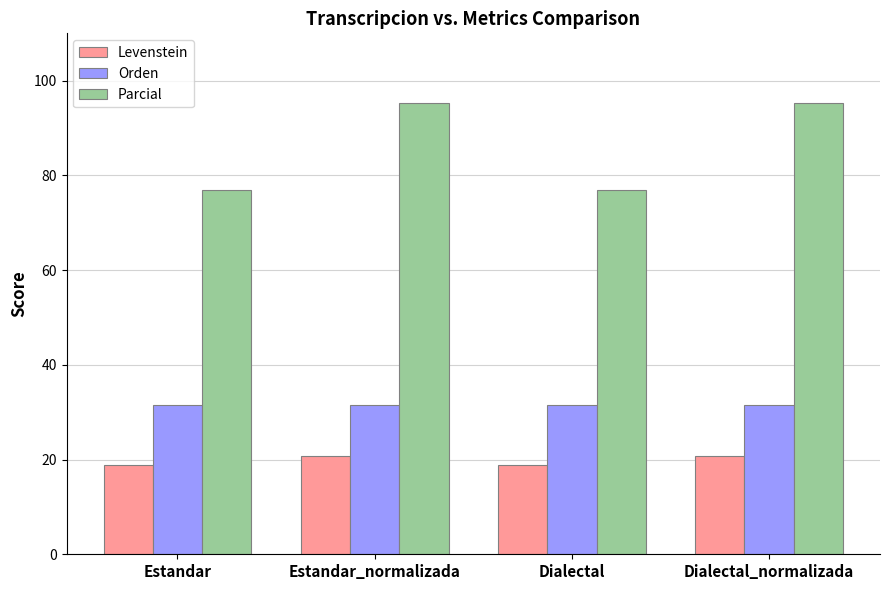

What position from the right is Dialectal?

2